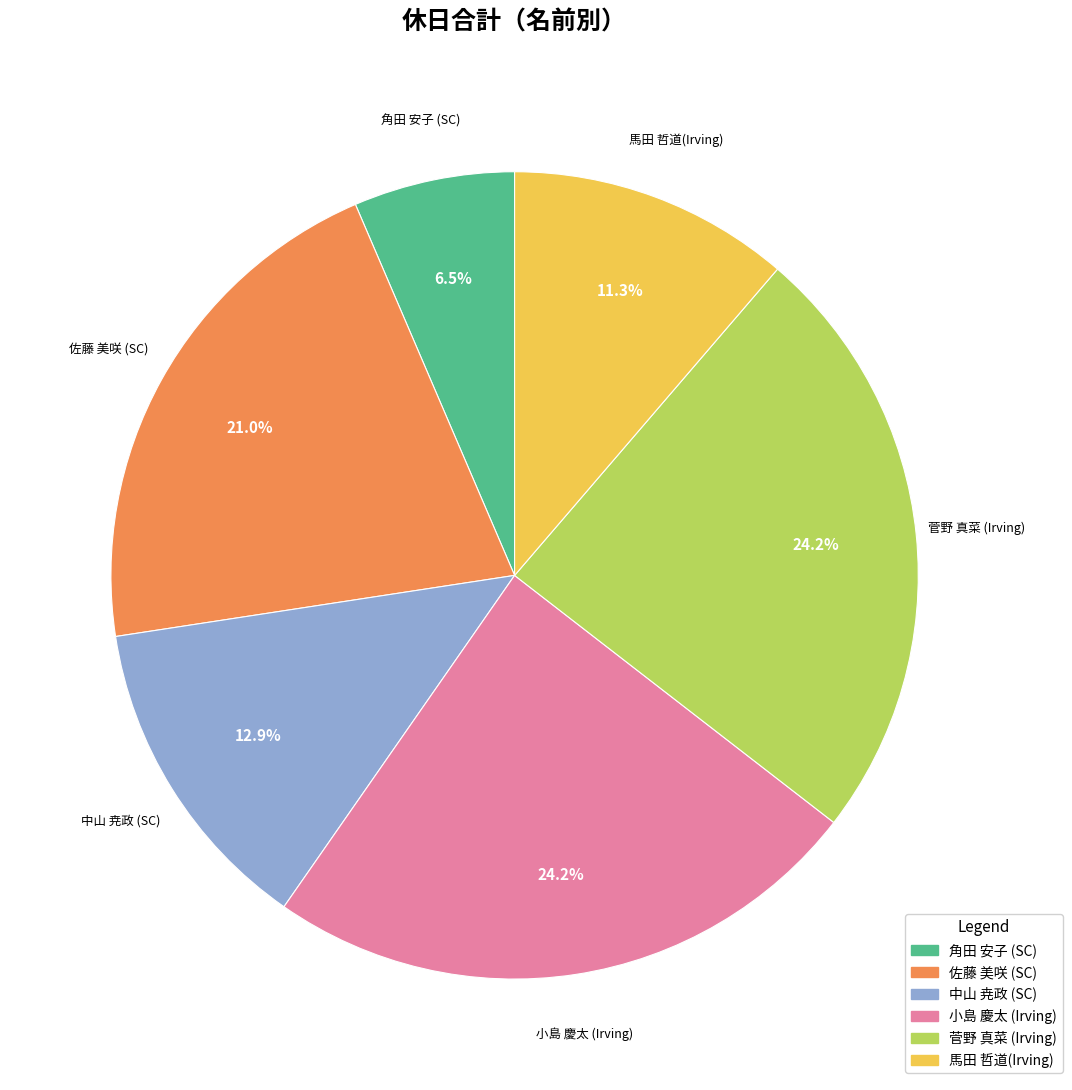

What is the smallest slice in the pie chart?

角田 安子 (SC)